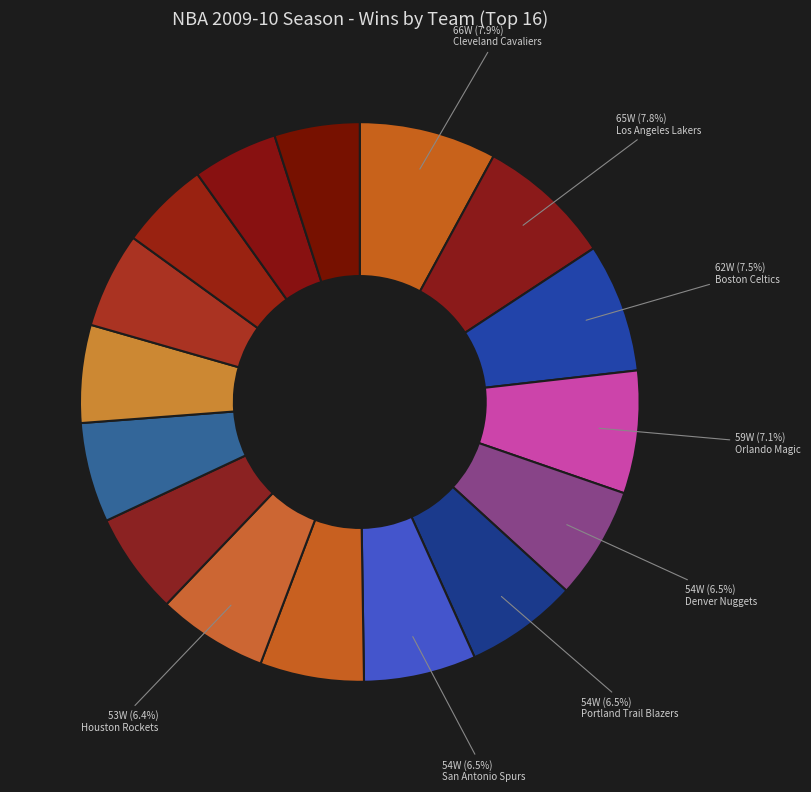

How many slices are in this pie chart?

16